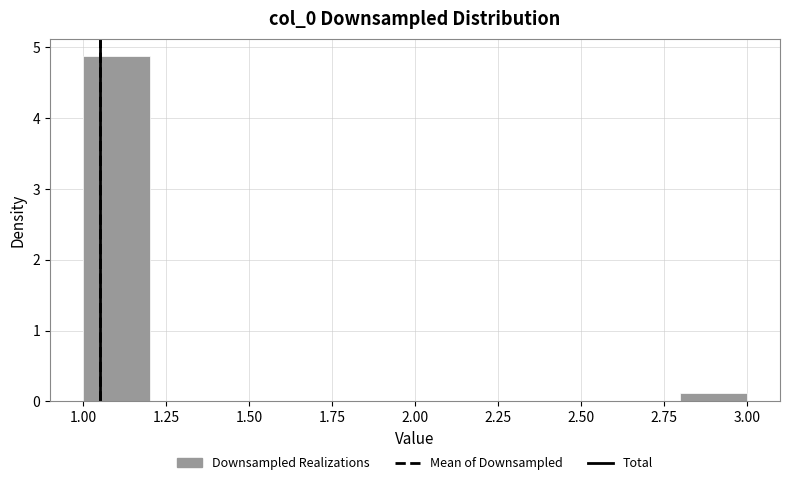

Over which range of the x-axis is the bar tallest?

1.0 to 1.2